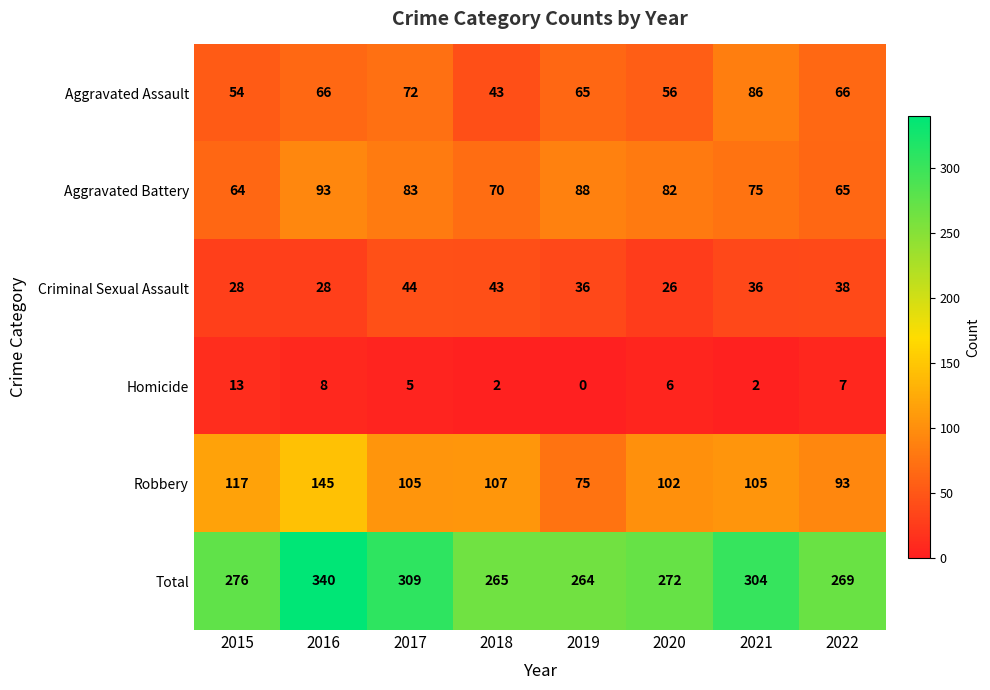

What is the difference between the highest and lowest values at 2022?

262